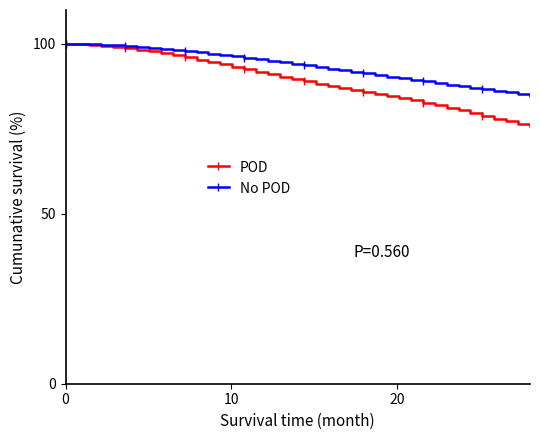

Which series has the largest range (max minus min)?

POD